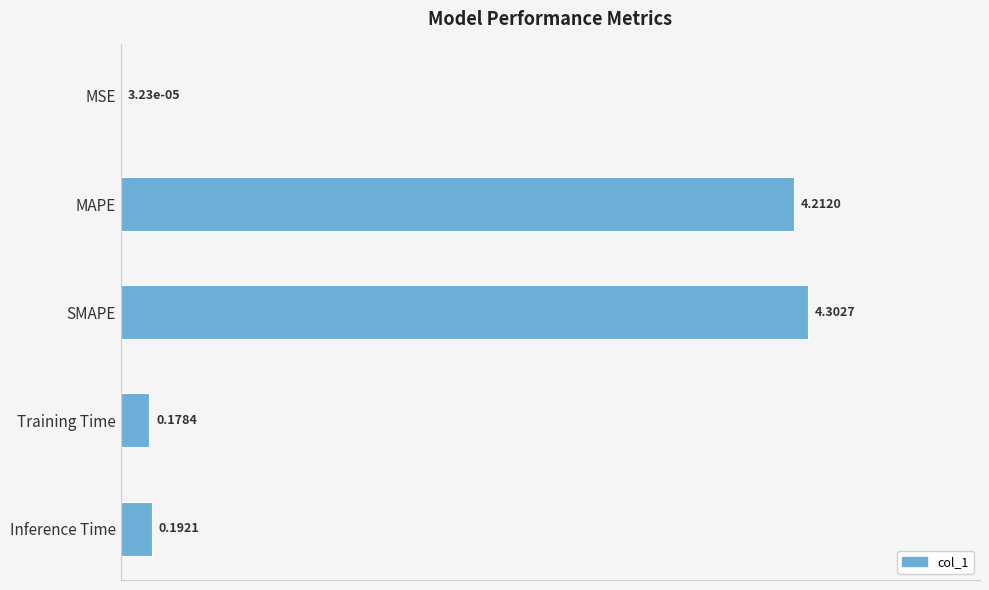

Which has a higher value, Training Time or MAPE?

MAPE